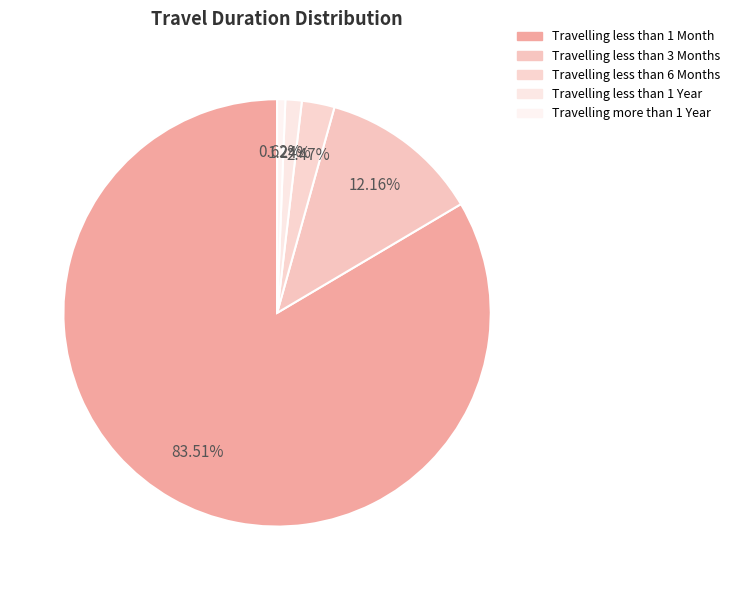

The Travelling less than 1 Year slice represents 15% of the pie. True or false?

False